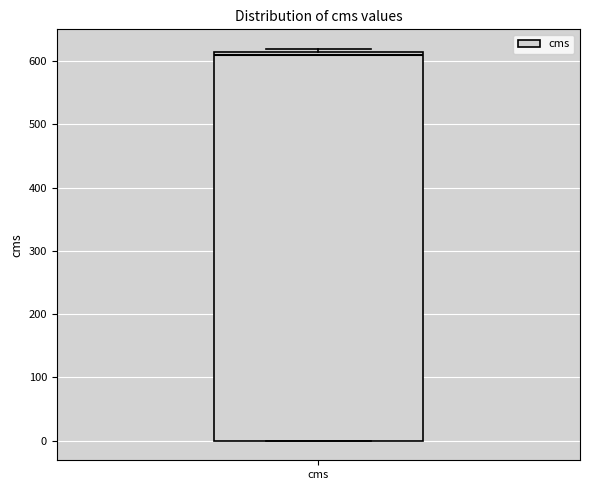

Transcribe this box plot: give where the median line is, the range the box spans, and where the two whiskers end, as read against the y-axis. The values are not printed on the chart, so give them approximately, as read against the axis.

median 610 (just below the box's upper edge), box 0 to 610, whiskers 0 to 620